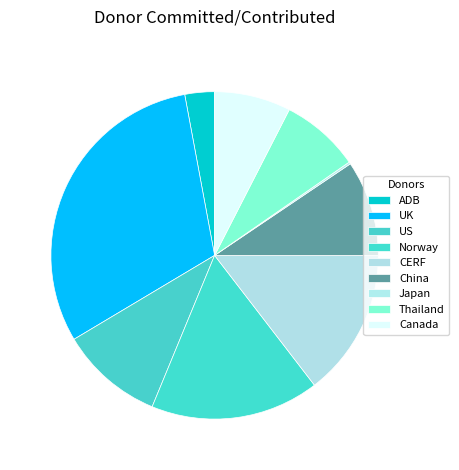

What percentage is NOT represented by Japan?

99.8%